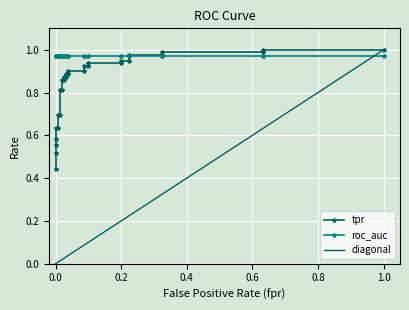

What is the smallest value displayed?

0.4